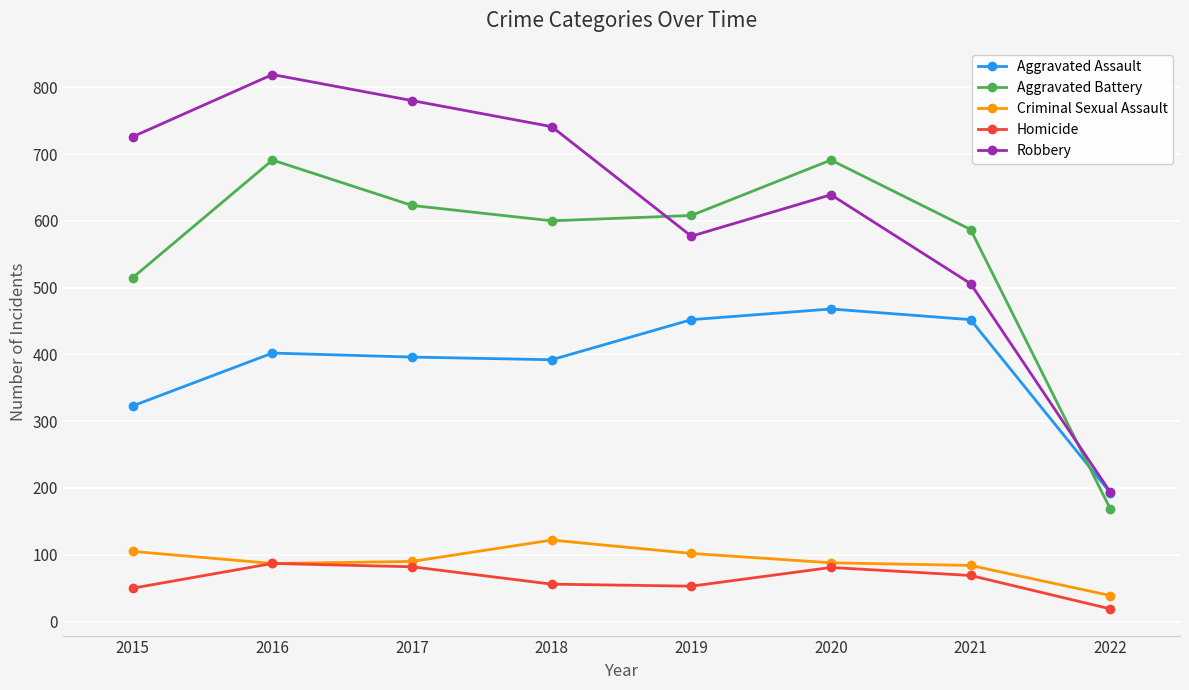

True or false: Homicide has a value of 21 at 2020.

False